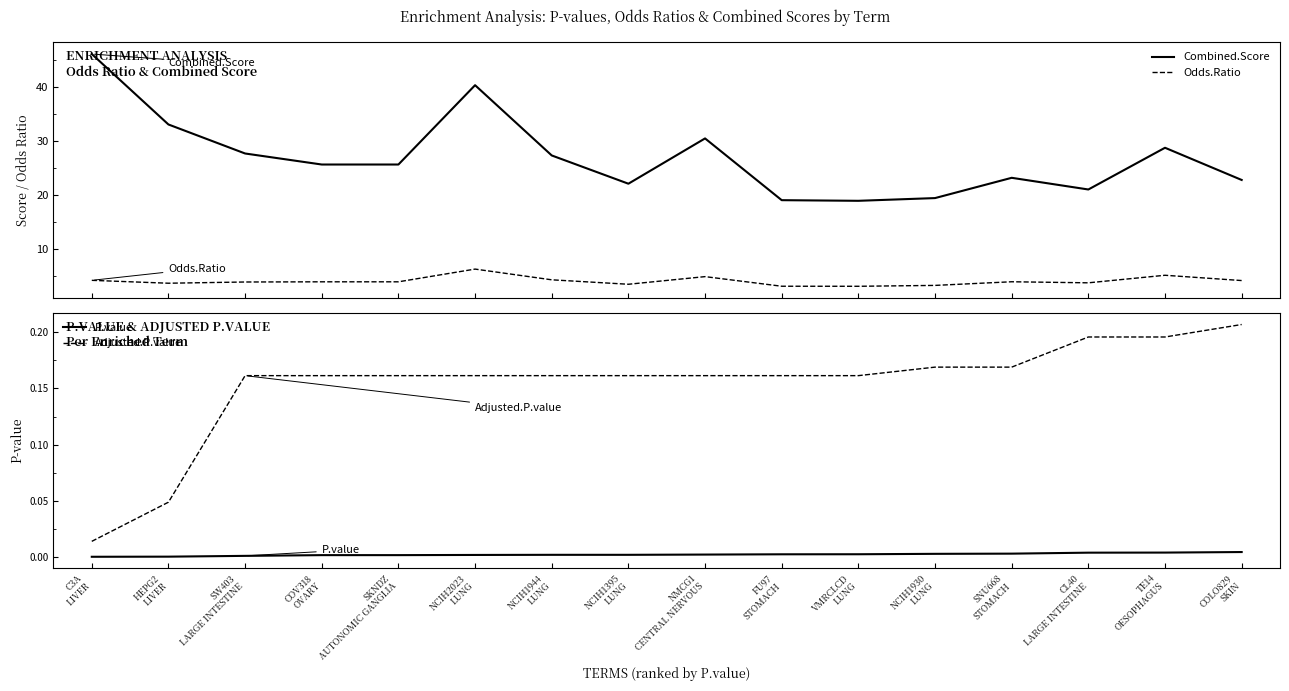

At SKNDZ
AUTONOMIC GANGLIA, list the series in order from smallest to largest.

P.value, Adjusted.P.value, Odds.Ratio, Combined.Score